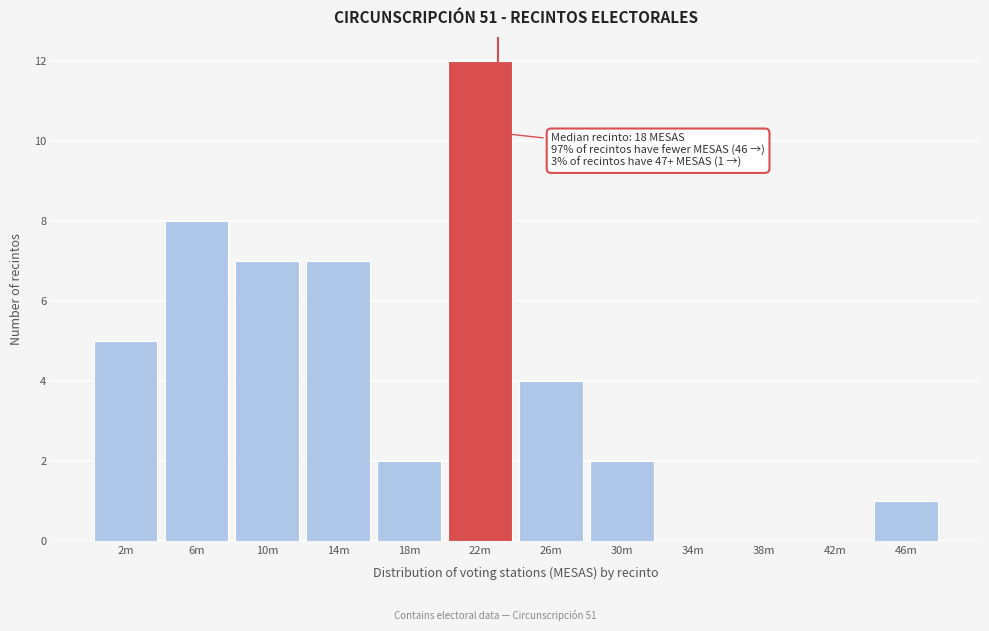

Reading left to right, what are all the values shown in this chart?

2m=5	6m=8	10m=7	14m=7	18m=2	22m=12	26m=4	30m=2	34m=0	38m=0	42m=0	46m=1